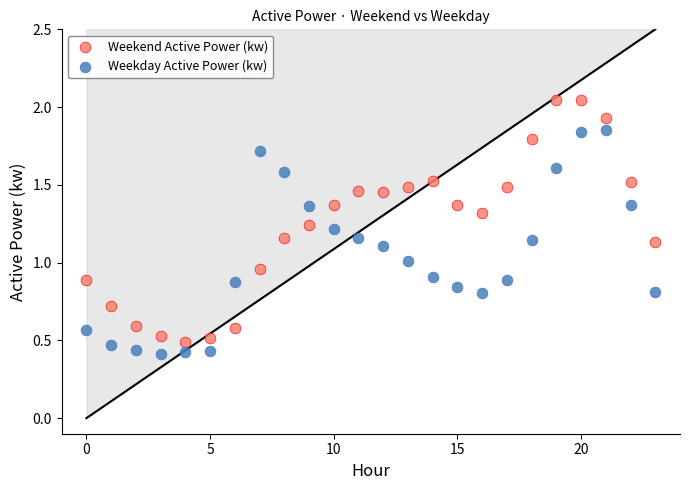

Which series contains the highest Y value?

Weekend Active Power (kw)